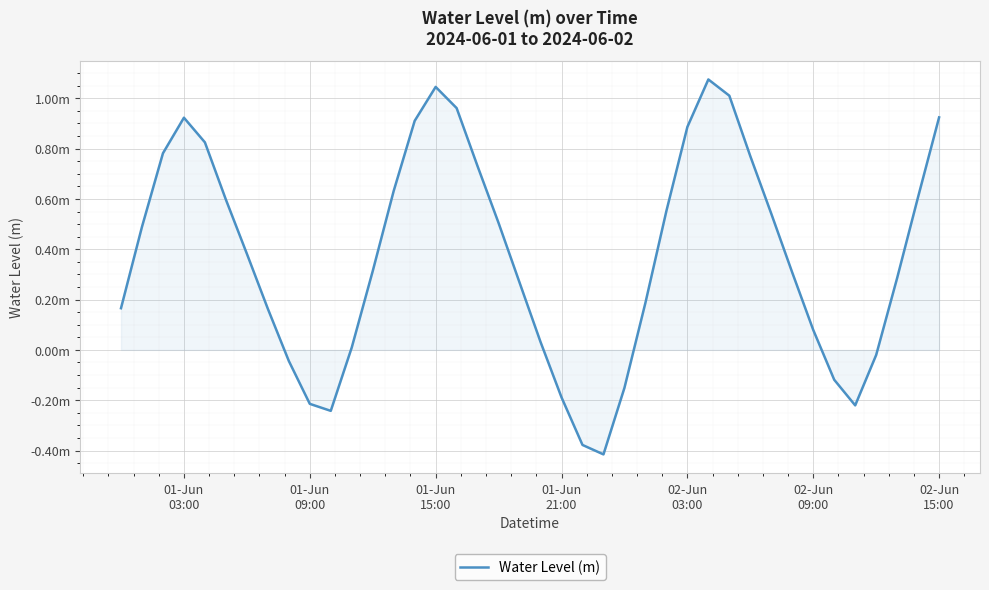

Does the chart display data point markers on the line(s)?

No